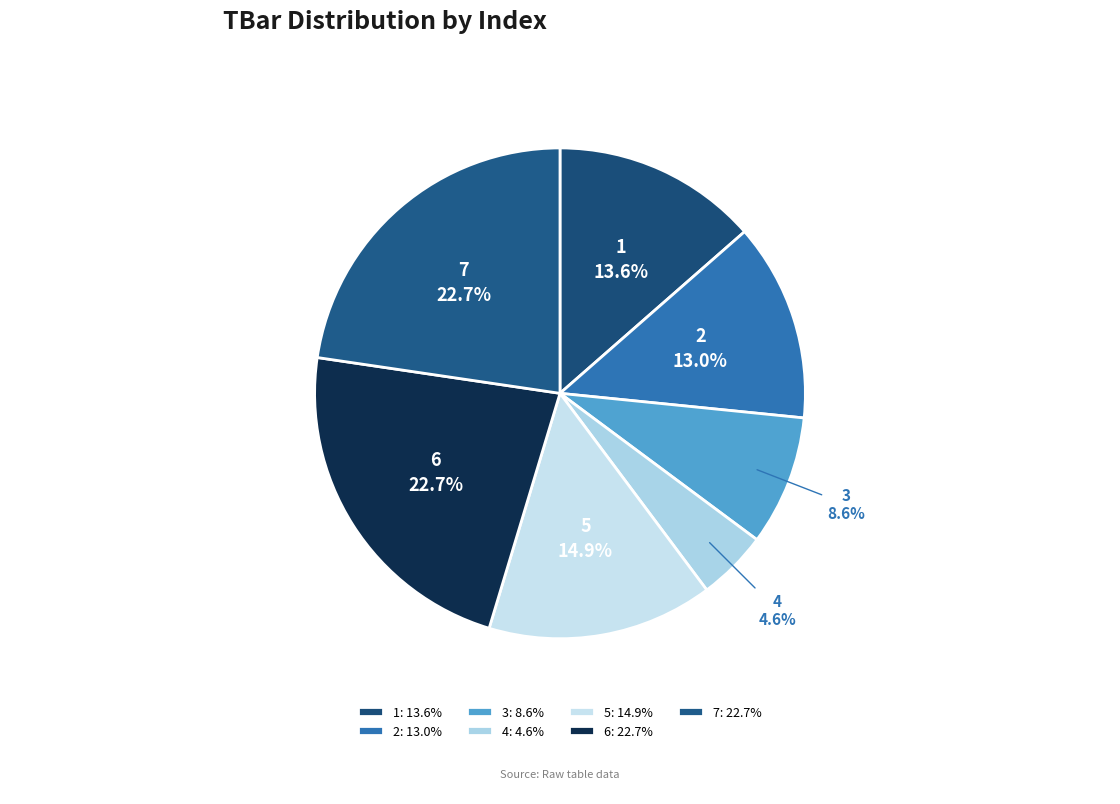

To the nearest percent, what is the difference between the 6 and 5 slice percentages?

8%